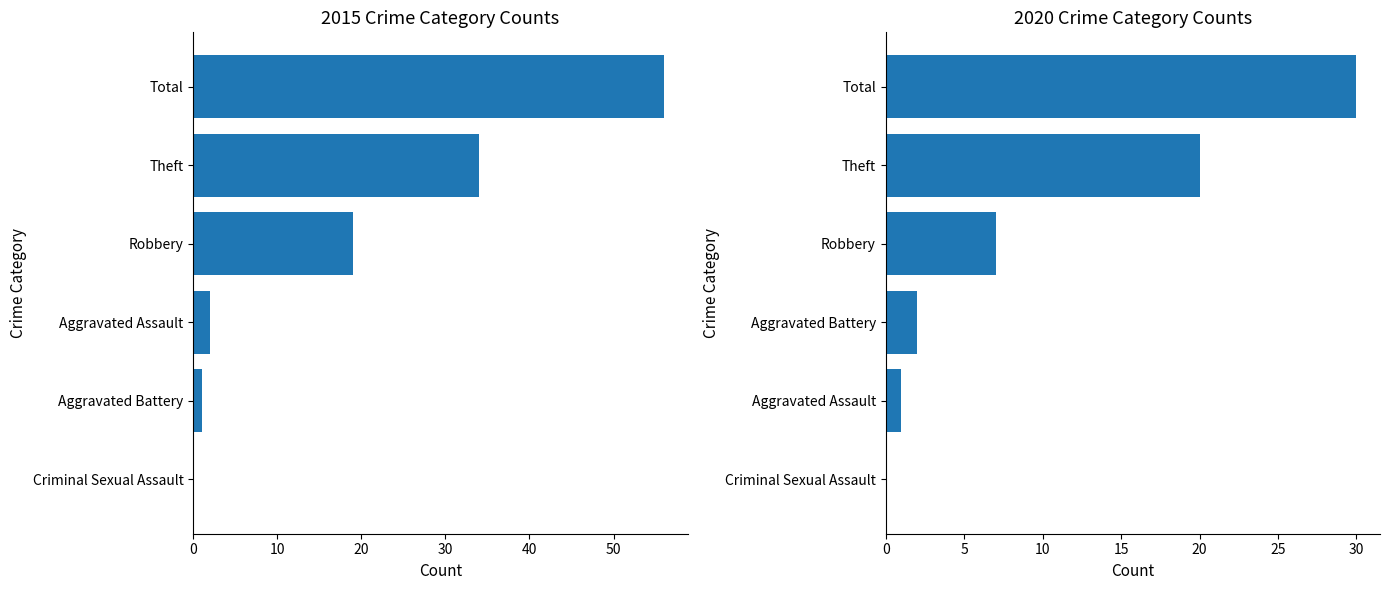

What is the label of the 5th bar from the right?

Aggravated Battery